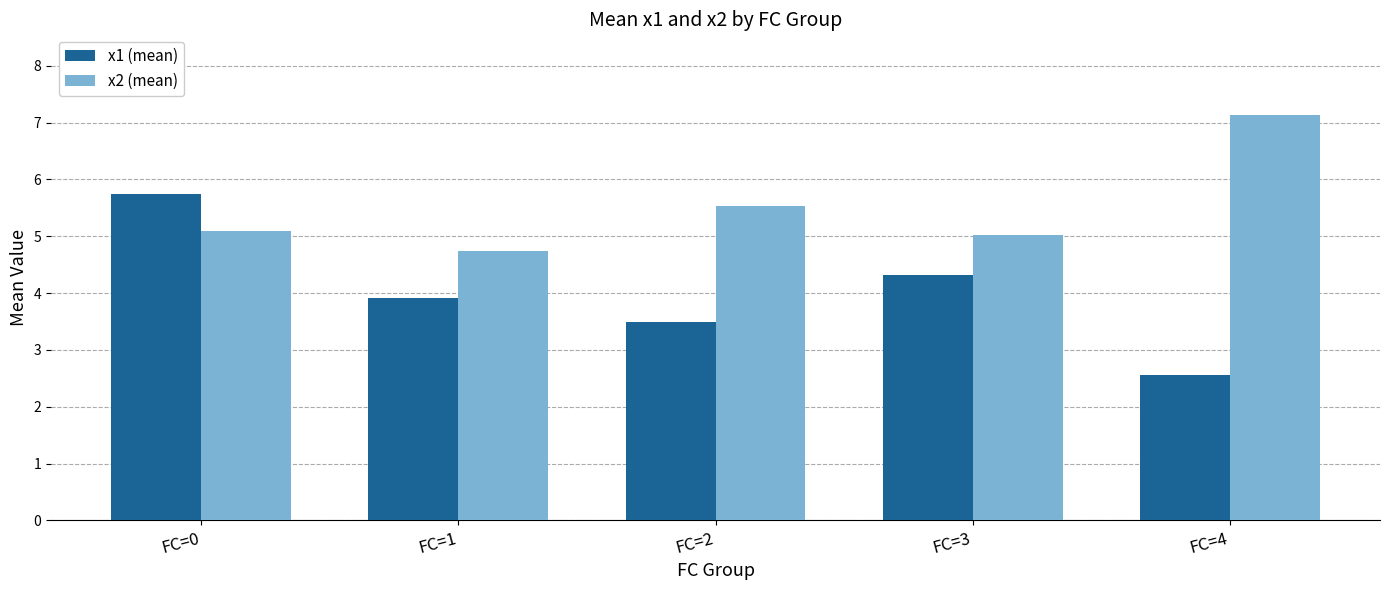

Reading left to right, list all the values displayed in this chart.

x1 (mean): FC=0=5.7	FC=1=3.9	FC=2=3.5	FC=3=4.3	FC=4=2.6
x2 (mean): FC=0=5.1	FC=1=4.7	FC=2=5.5	FC=3=5.0	FC=4=7.1